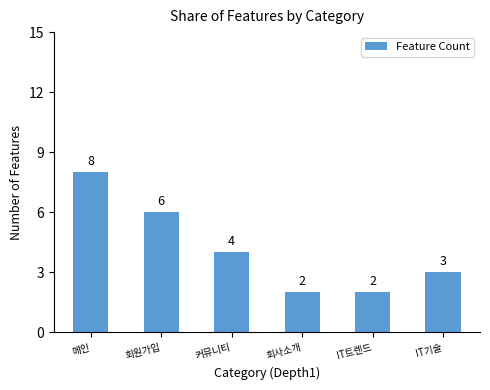

What is the difference between the values at 커뮤니티 and IT기술?

1